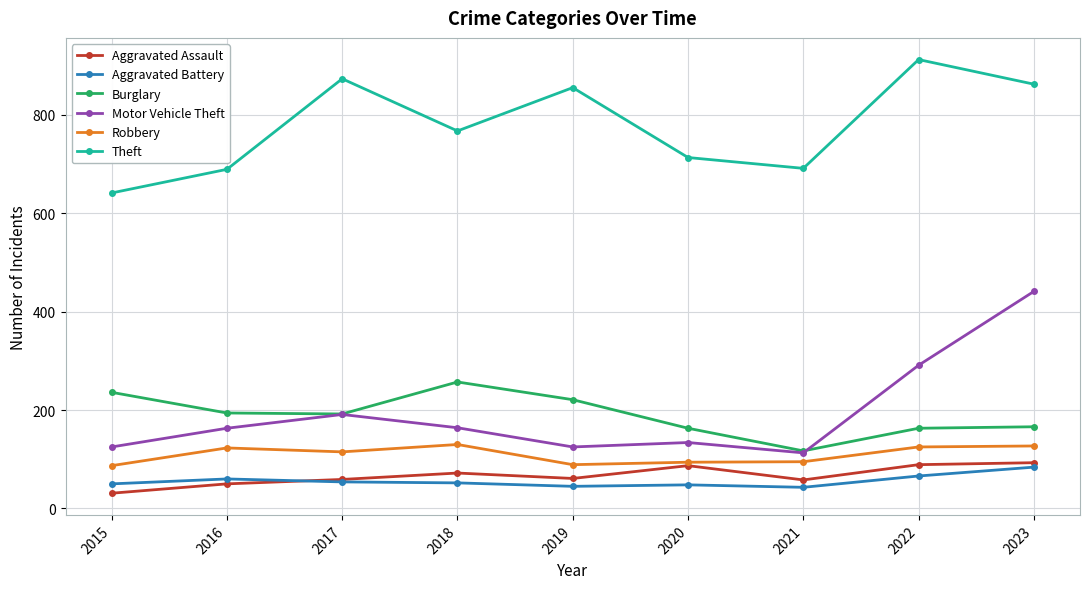

True or false: Aggravated Battery and Burglary cross at least once.

False